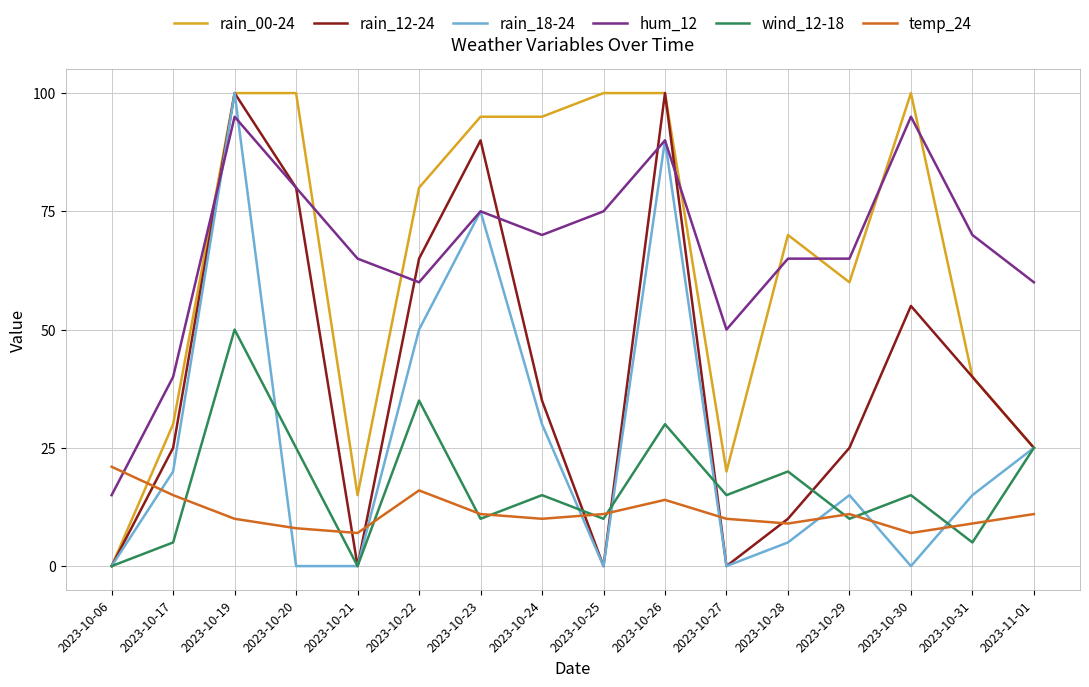

What is the approximate value of temp_24 at 2023-10-22, to the nearest 10?

20